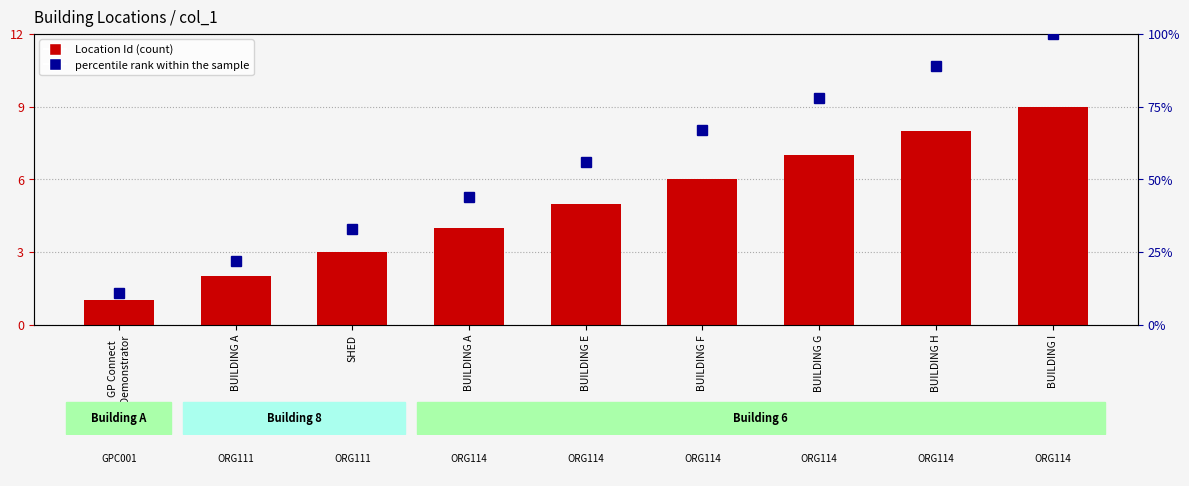

The Location Id series shows 5 at BUILDING E. True or false?

True